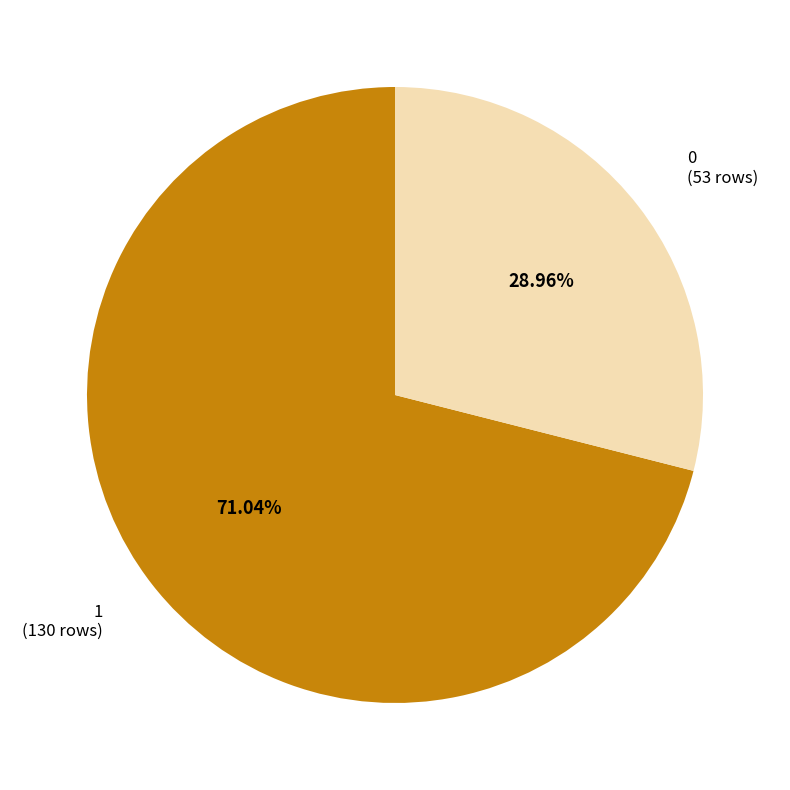

What is the largest slice in the pie chart?

1